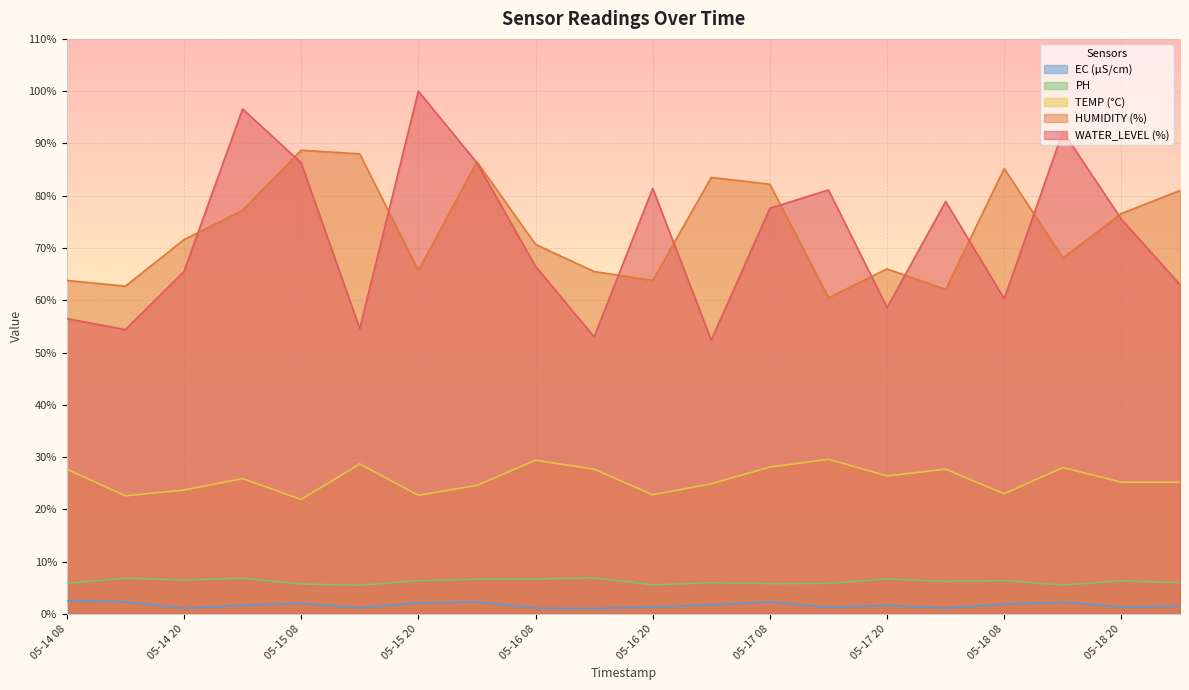

What is the sum of all EC (µS/cm) values?

34.0